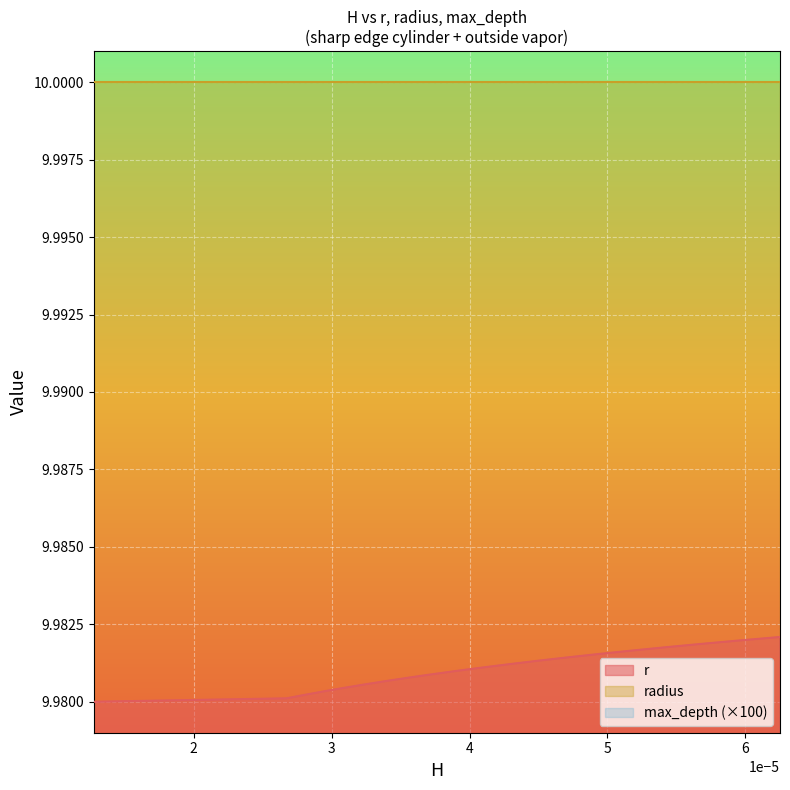

Which series has the largest total across all categories?

radius